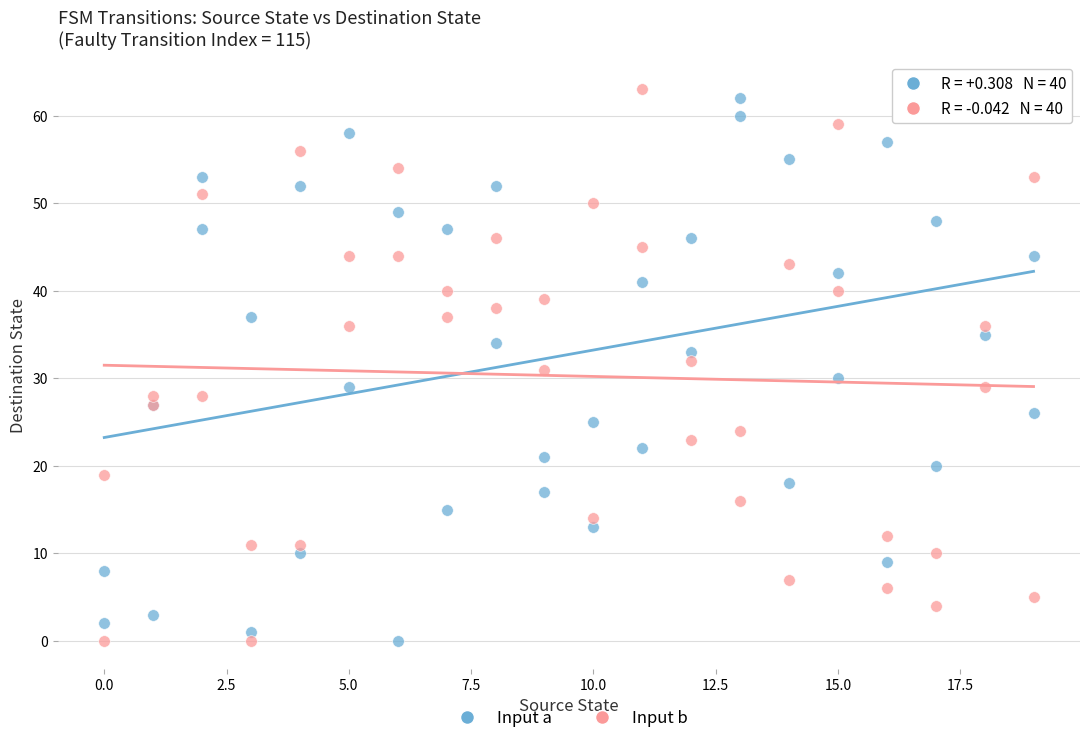

What are all the series names shown in the legend?

Input a, Input b